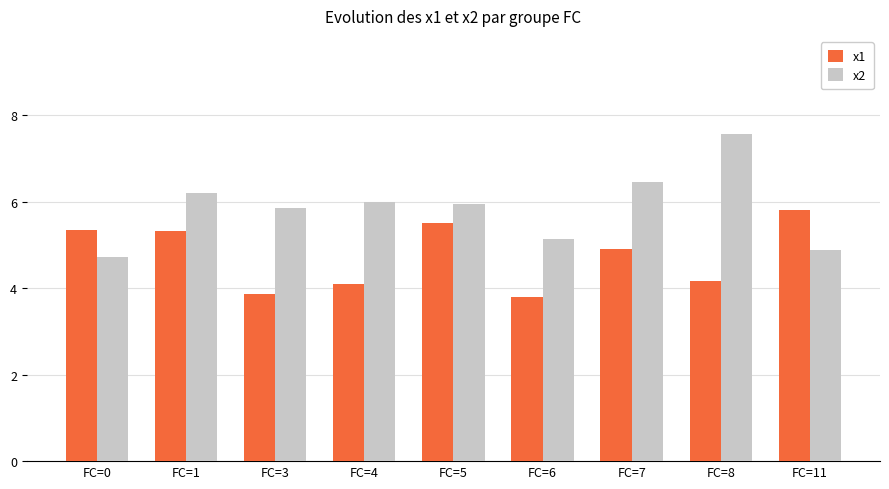

Which series has the largest total across all categories?

x2